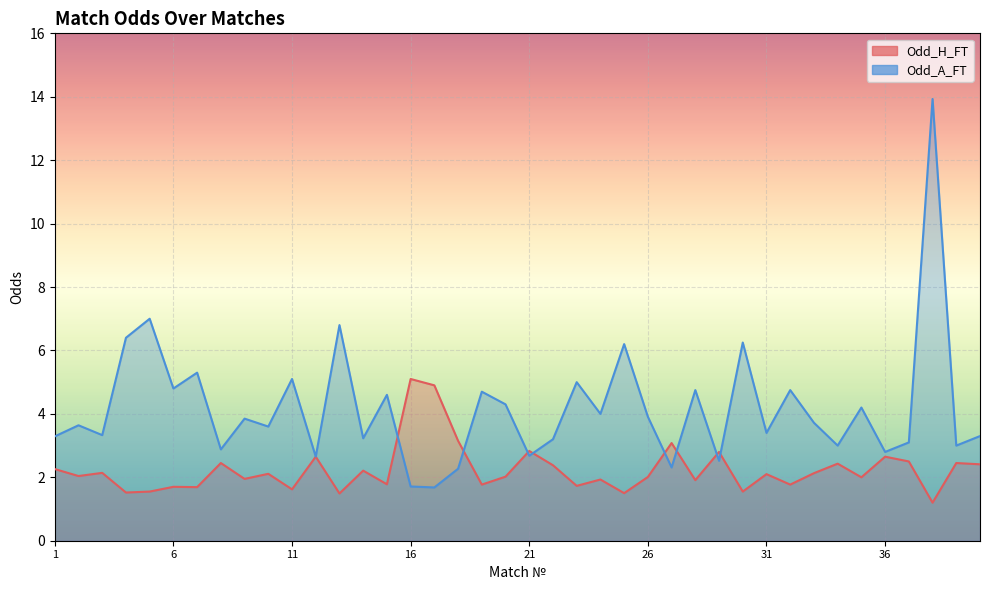

In Odd_H_FT, how many points are lower than both neighbors (excluding endpoints)?

15